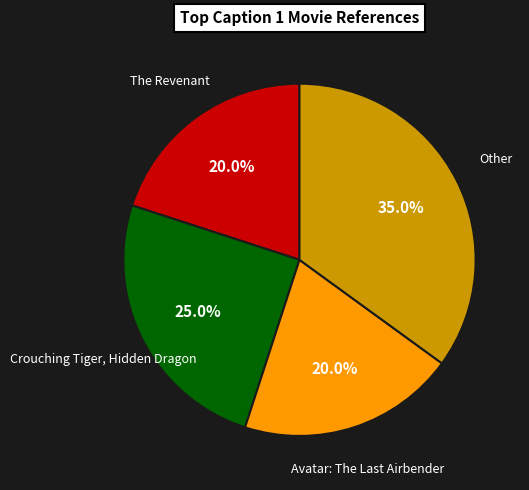

To the nearest percent, what is the average slice percentage?

25%